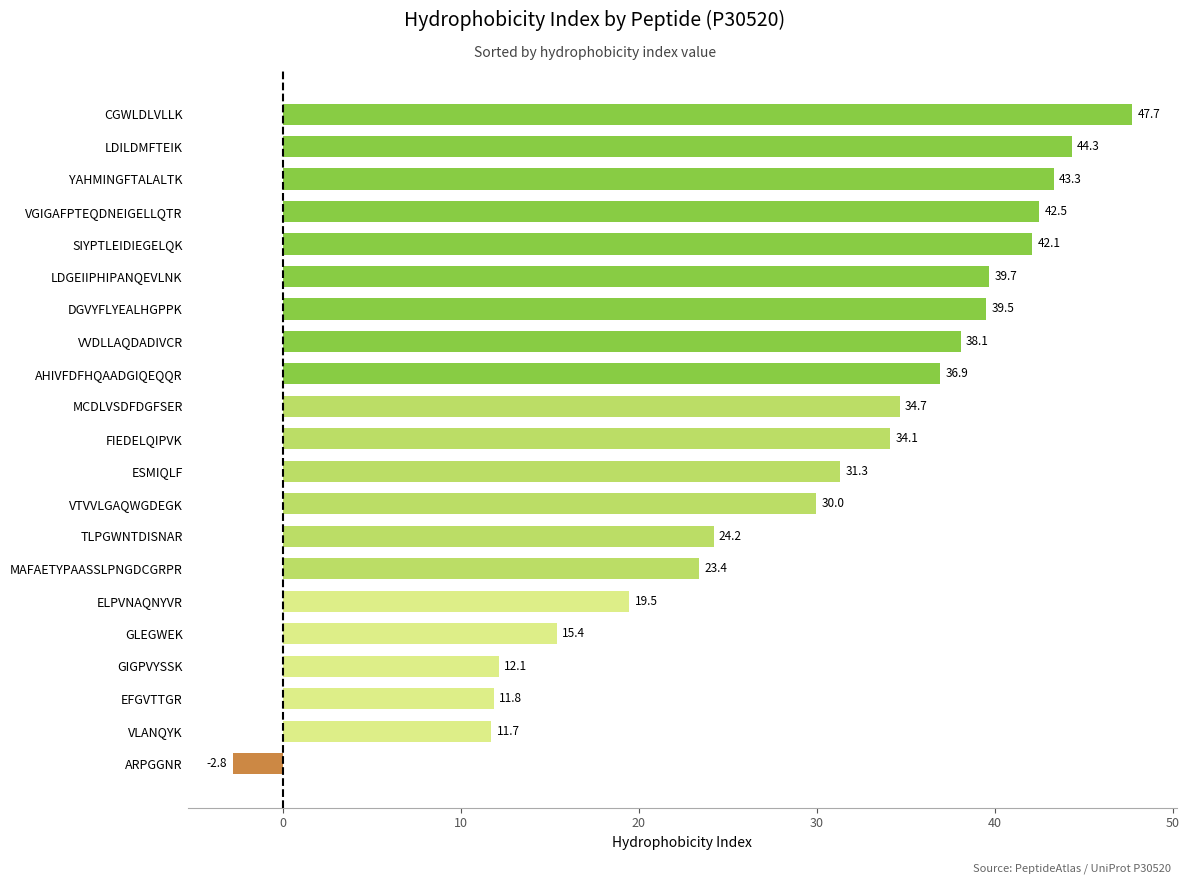

List the labels in order of value, largest first.

CGWLDLVLLK, LDILDMFTEIK, YAHMINGFTALALTK, VGIGAFPTEQDNEIGELLQTR, SIYPTLEIDIEGELQK, LDGEIIPHIPANQEVLNK, DGVYFLYEALHGPPK, VVDLLAQDADIVCR, AHIVFDFHQAADGIQEQQR, MCDLVSDFDGFSER, FIEDELQIPVK, ESMIQLF, VTVVLGAQWGDEGK, TLPGWNTDISNAR, MAFAETYPAASSLPNGDCGRPR, ELPVNAQNYVR, GLEGWEK, GIGPVYSSK, EFGVTTGR, VLANQYK, ARPGGNR